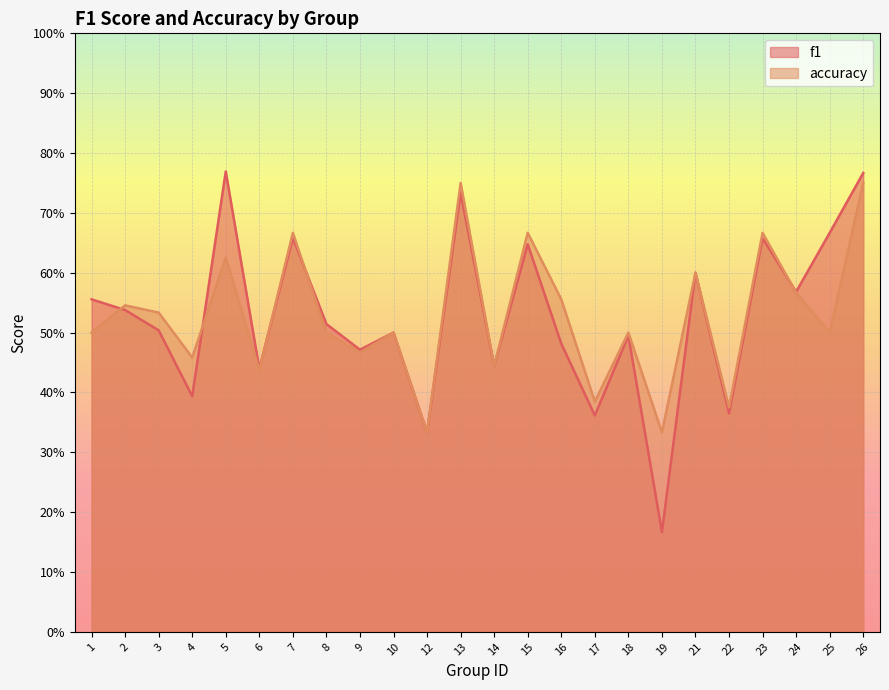

What are all the series names shown in the legend?

f1, accuracy